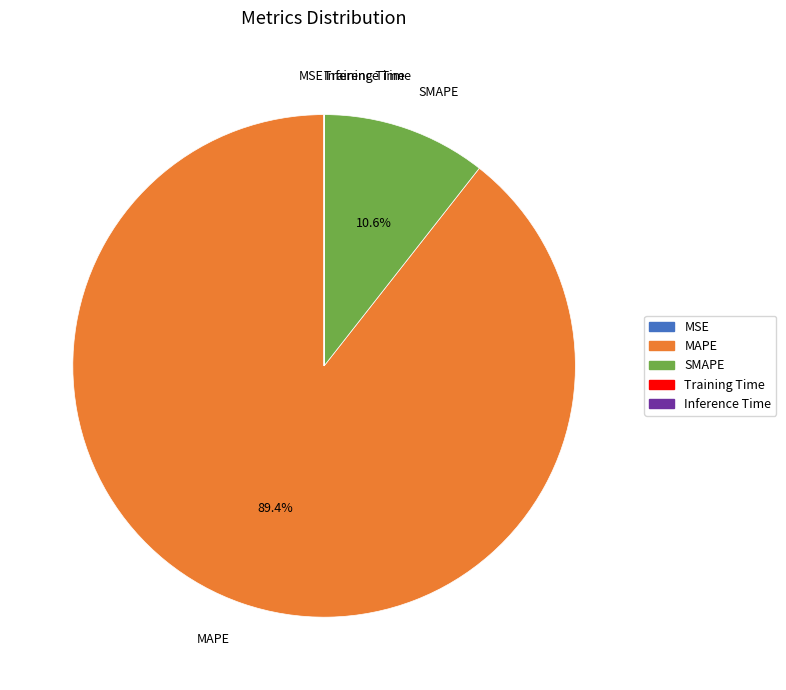

To the nearest percent, what is the combined percentage of MAPE and SMAPE?

100%